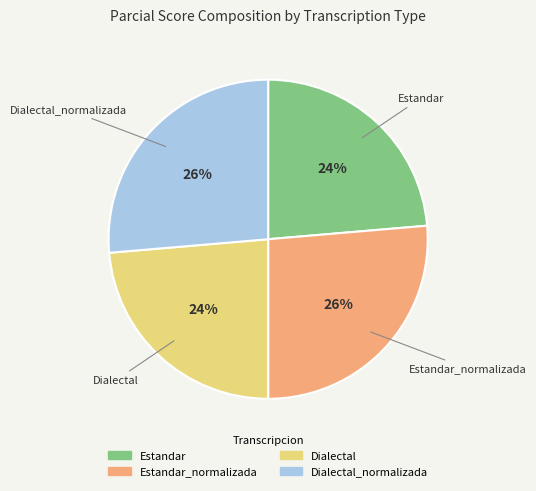

Does any single category account for the majority?

No